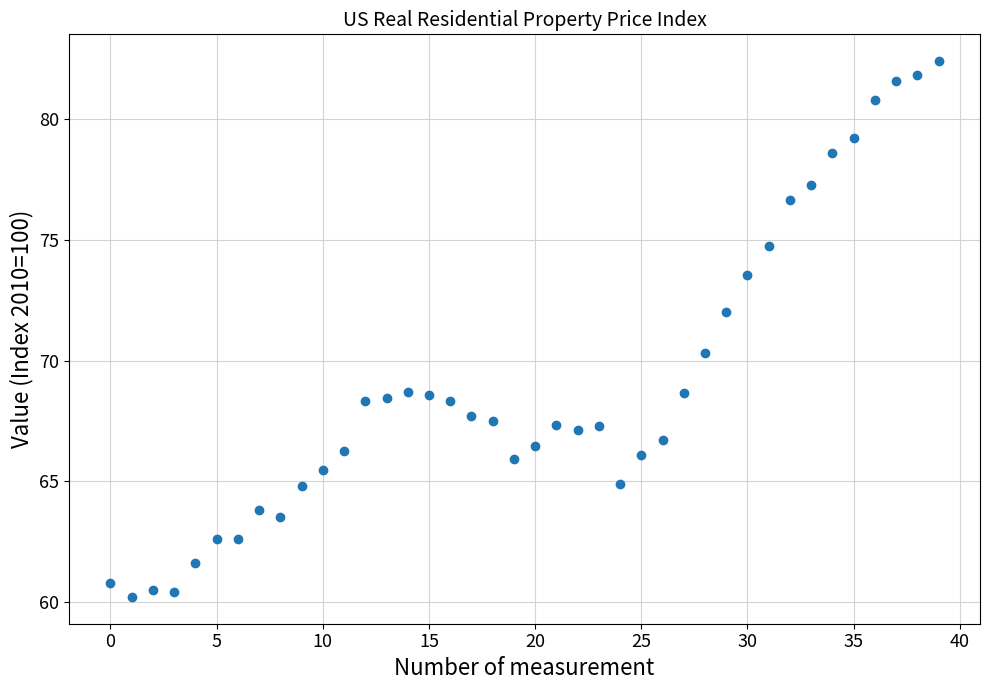

What Y value in the scatter plot is closest to 71?

70.3